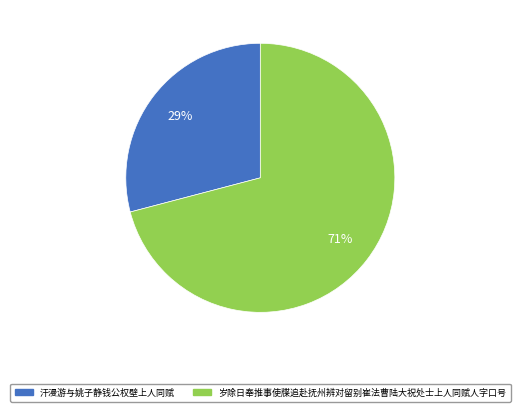

Which slice represents more than half of the pie?

岁除日奉推事使牒追赴抚州辨对留别崔法曹陆大祝处士上人同赋人字口号